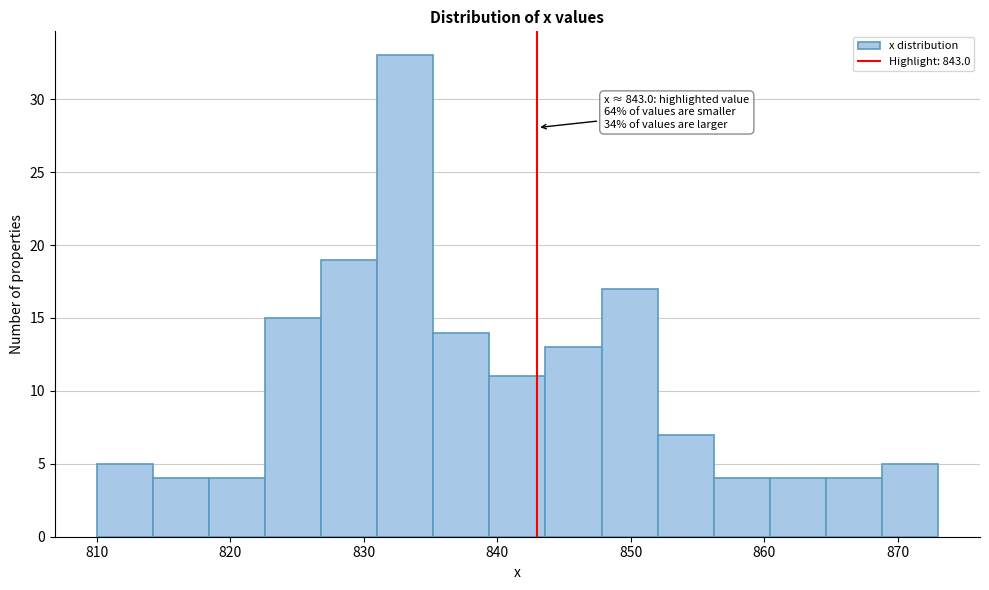

Over which range of the x-axis is the bar tallest?

831.0 to 835.2